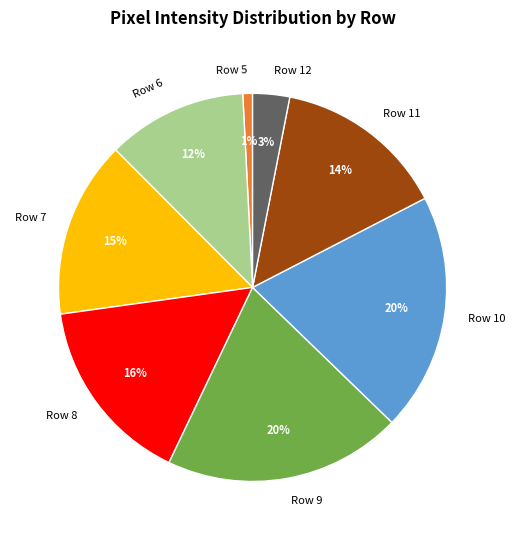

True or false: Row 7 accounts for 21% of the total.

False